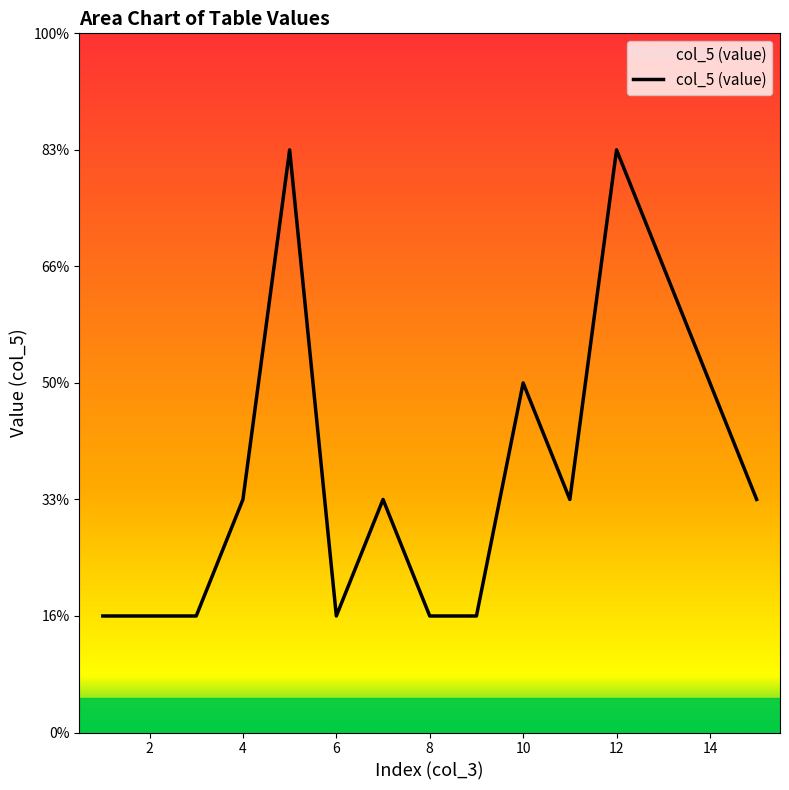

How many points are lower than both their immediate neighbors (excluding endpoints)?

2